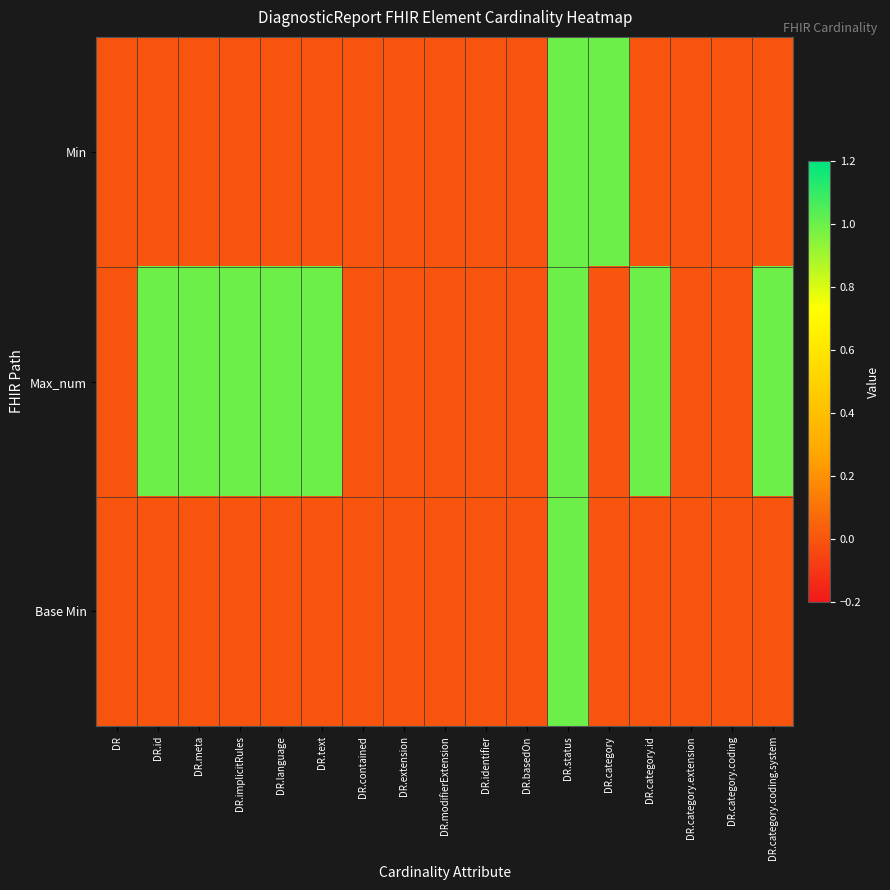

How many data points does each series have?

17